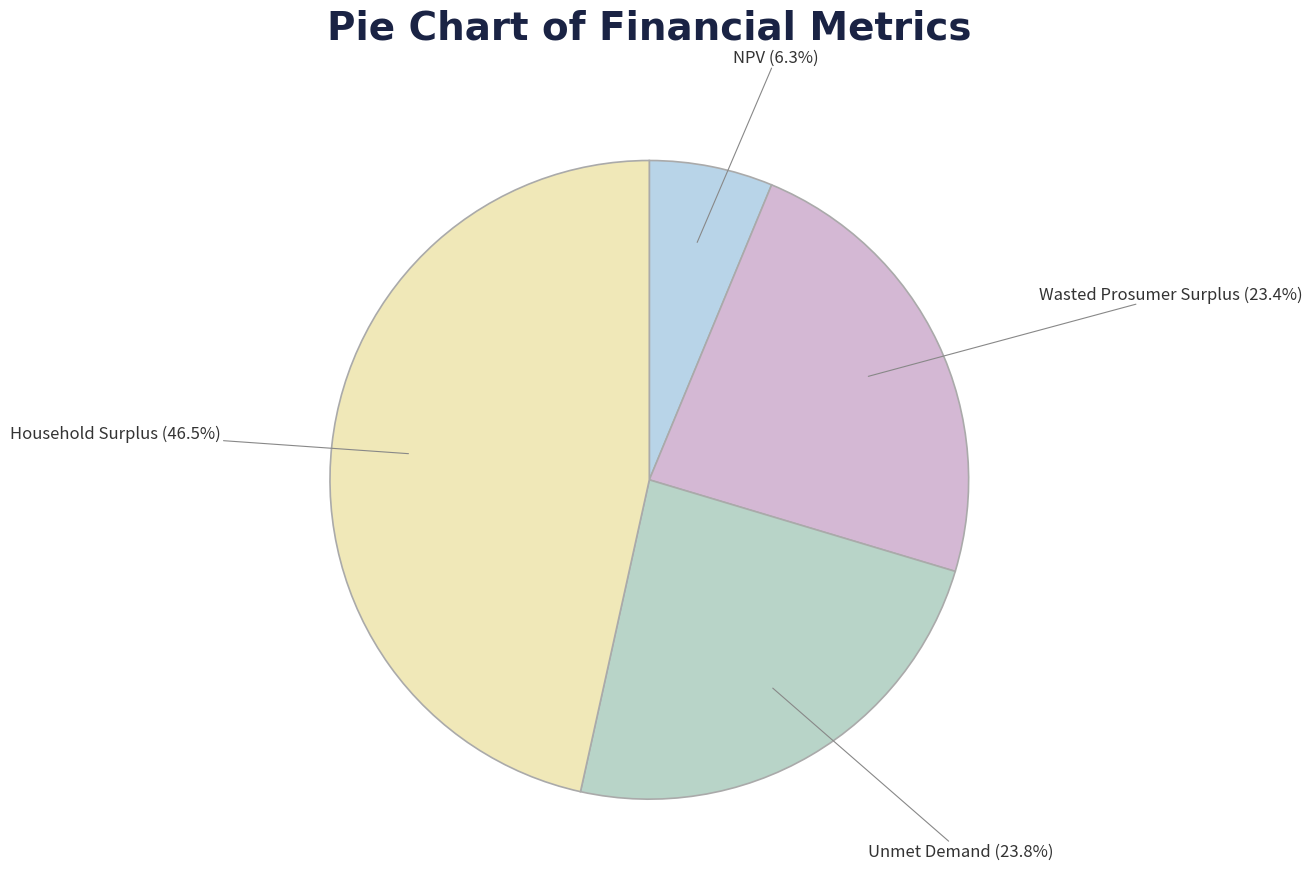

To the nearest percent, what is the average slice percentage?

25%